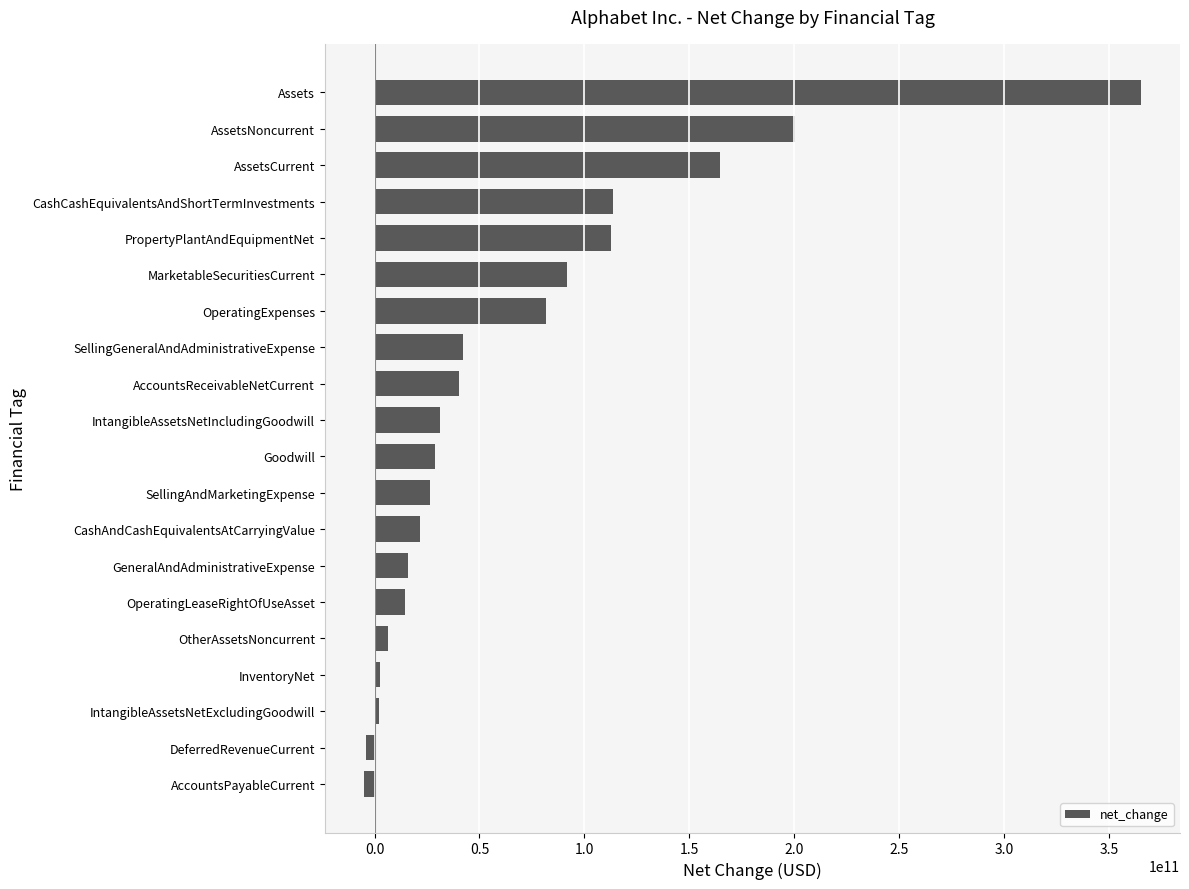

At which category does the chart reach its peak across all series?

Assets